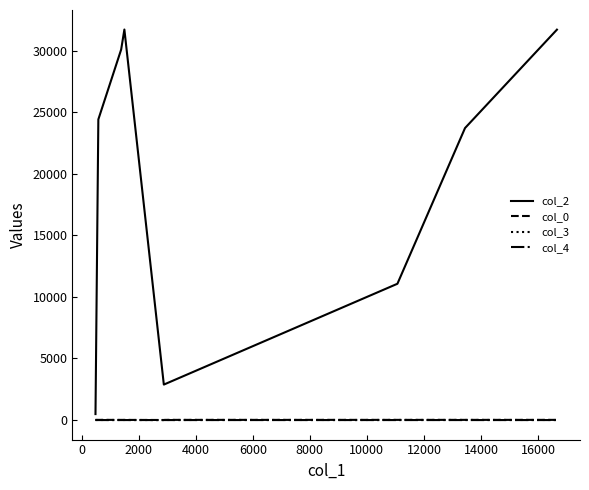

Which series has the largest total across all categories?

col_2